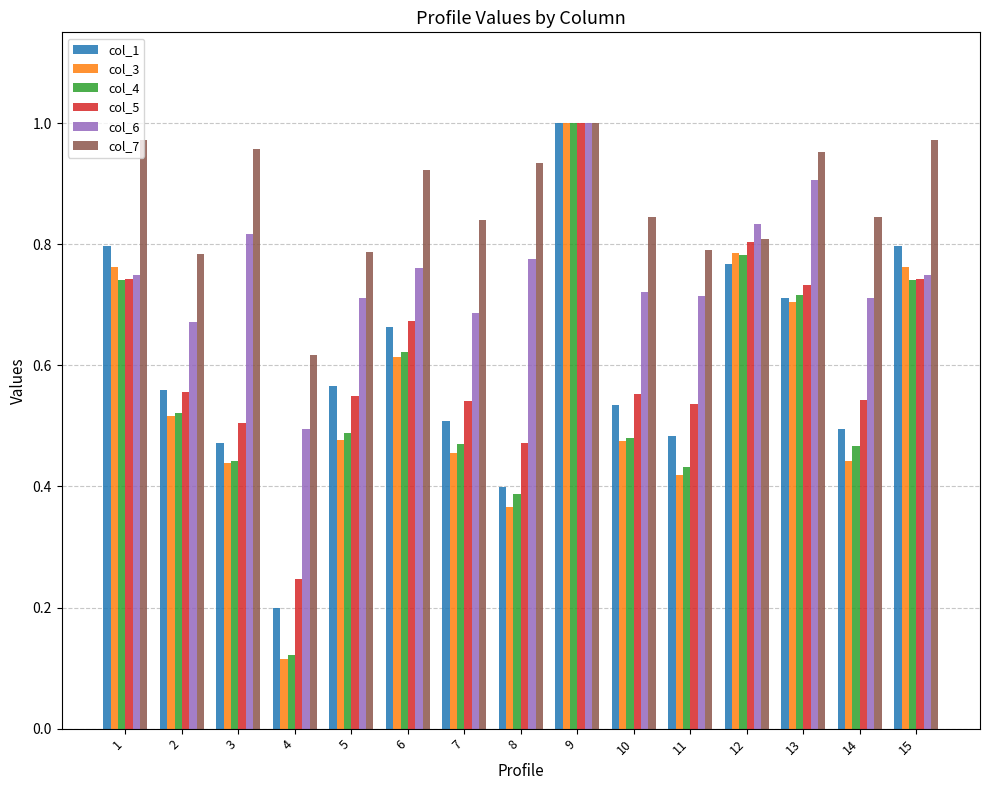

What is the sum of all col_7 values?

13.0